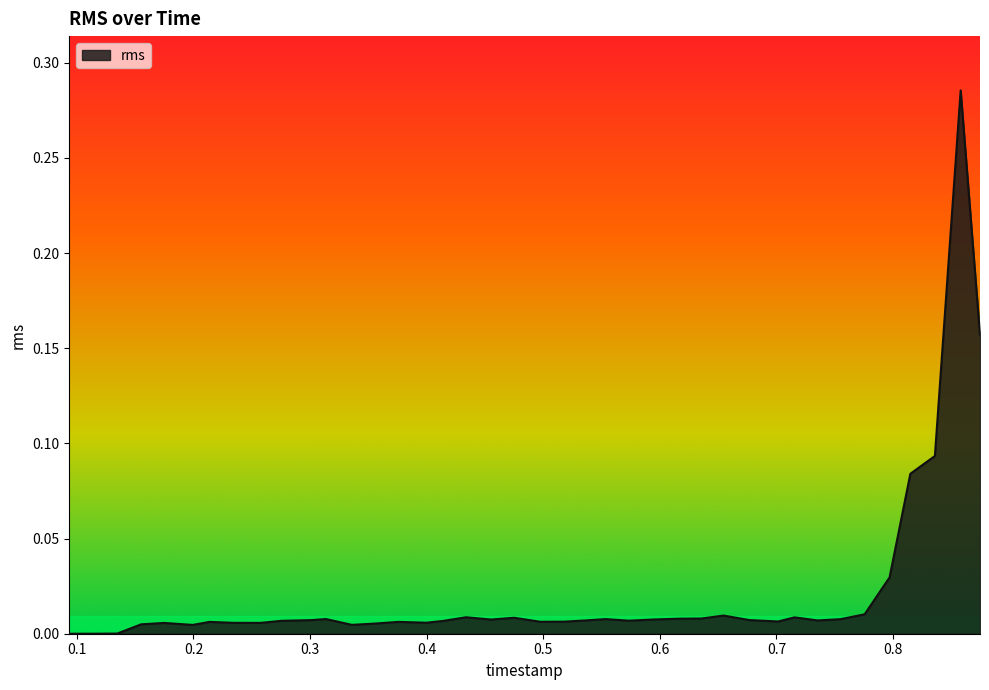

How many lines are shown in the chart?

1